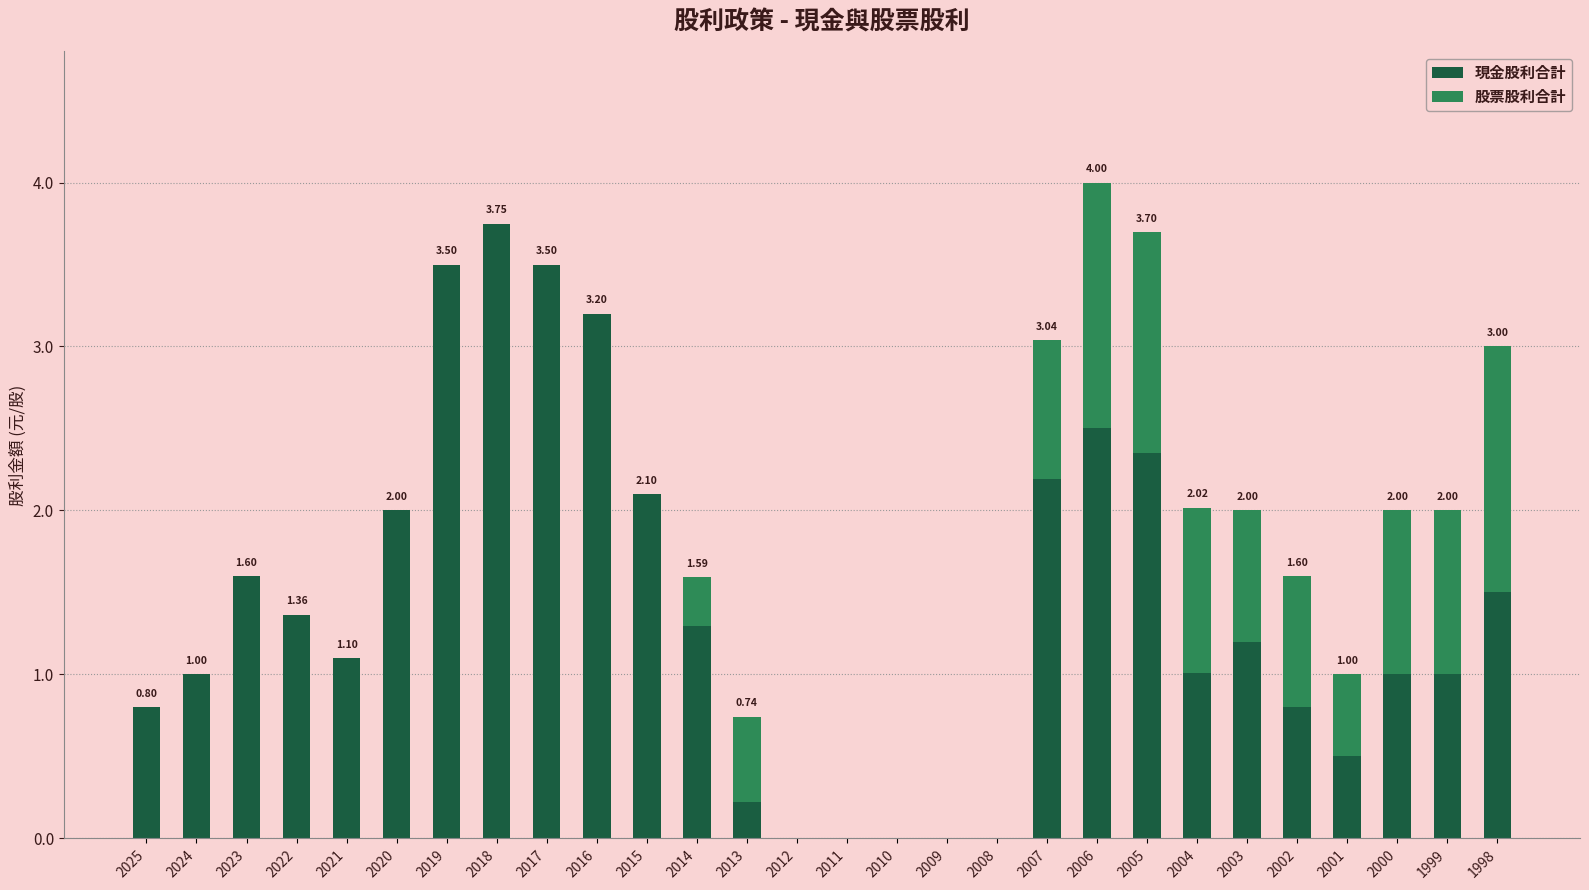

Which series has the largest range (max minus min)?

現金股利合計